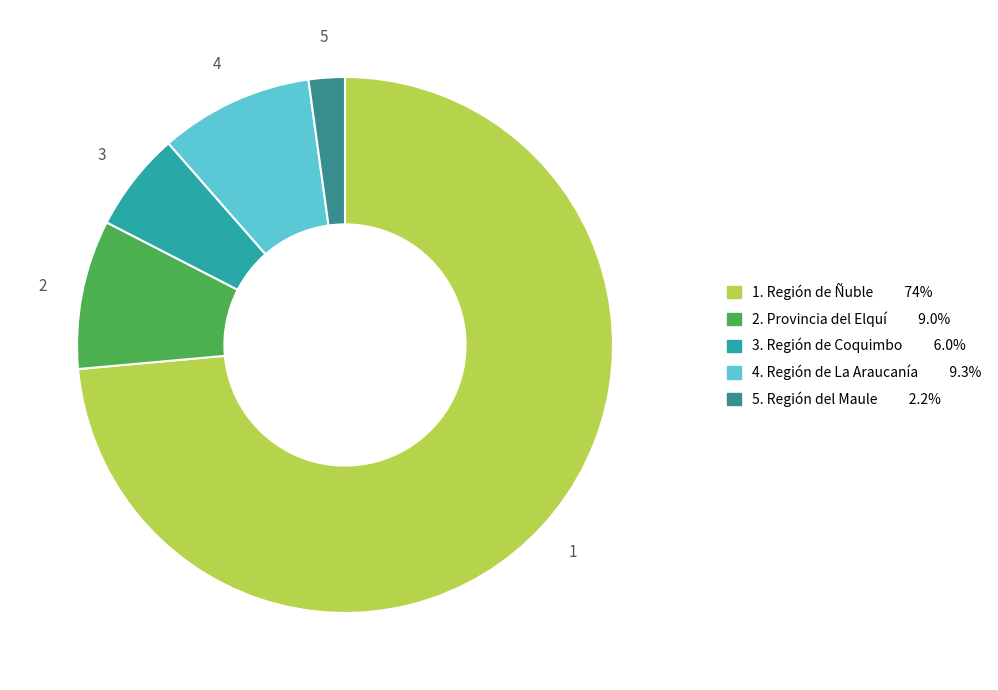

How many segments does this pie chart have?

5